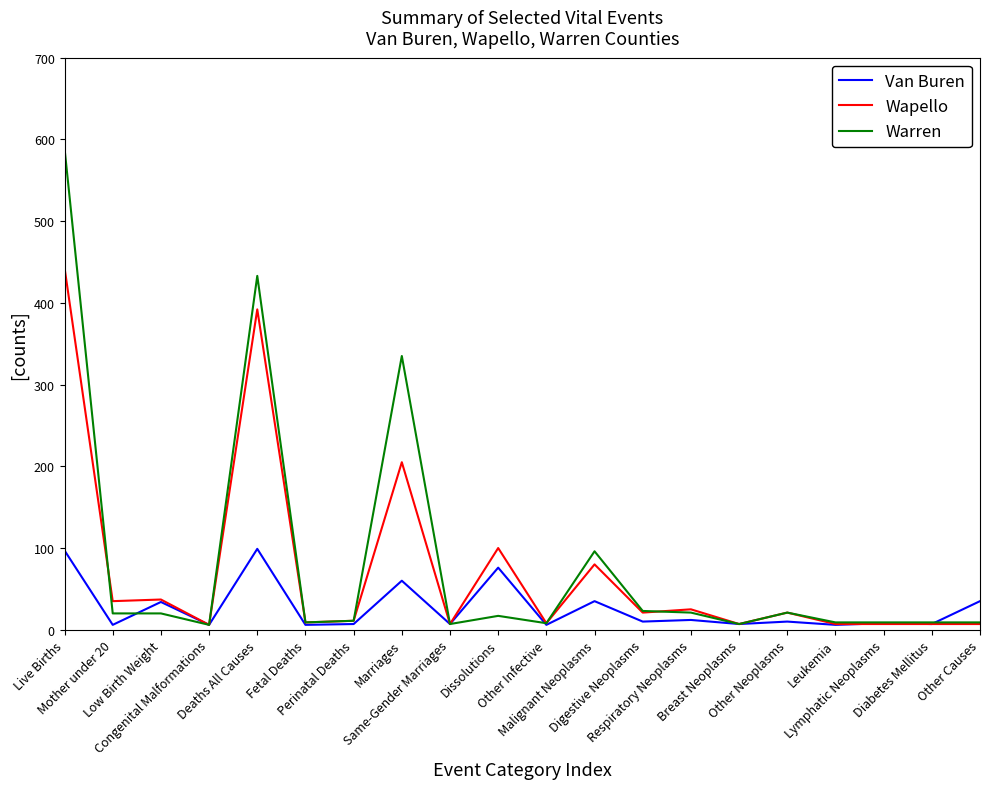

Which series changed the most between Breast Neoplasms and Other Causes?

Van Buren